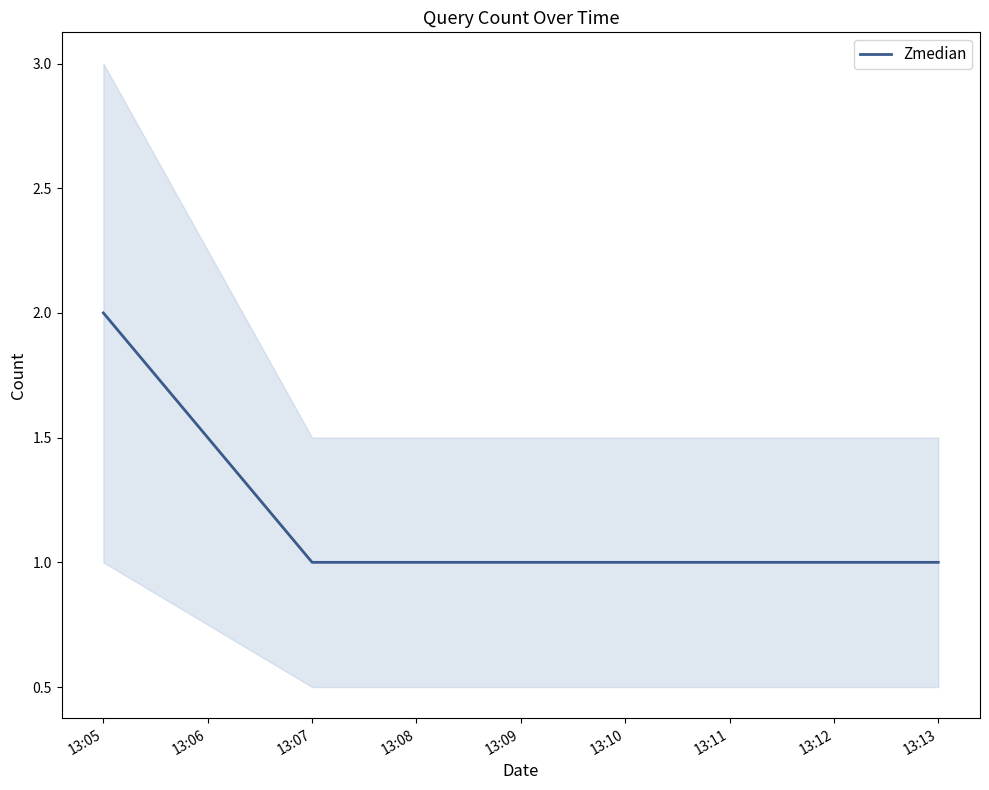

How many series are shown in this chart?

1